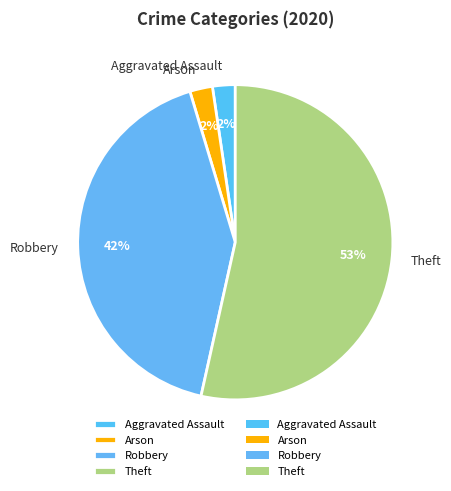

Which slice represents more than half of the pie?

Theft